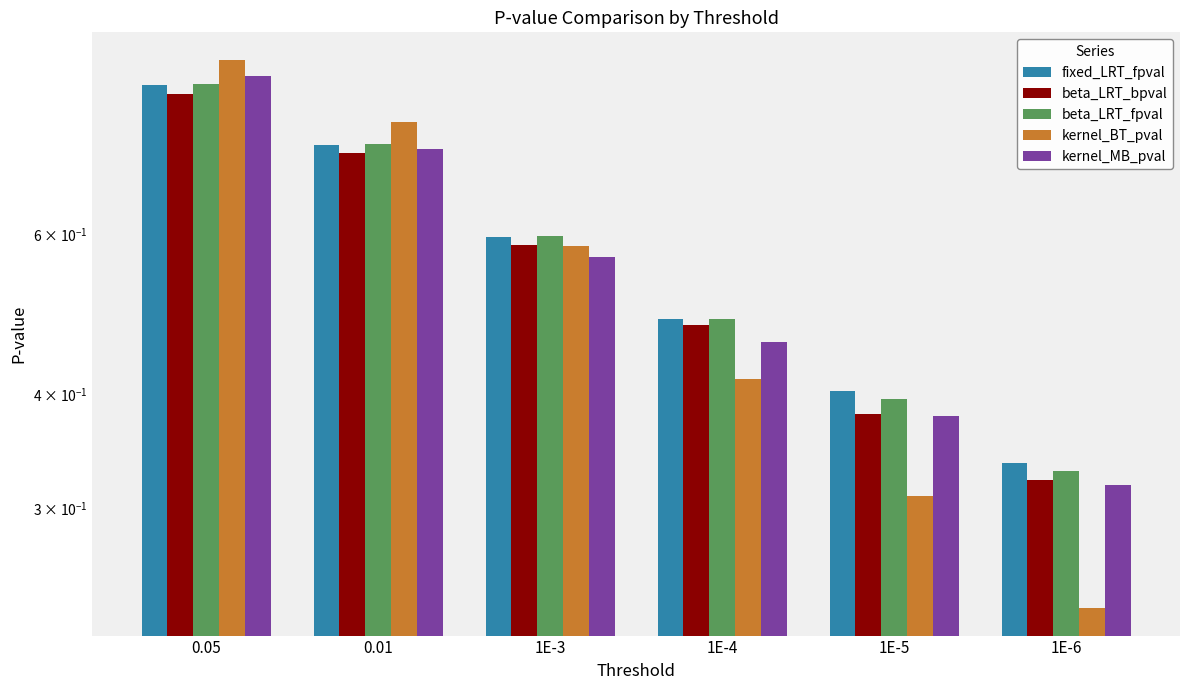

Count the number of data series in this chart.

5